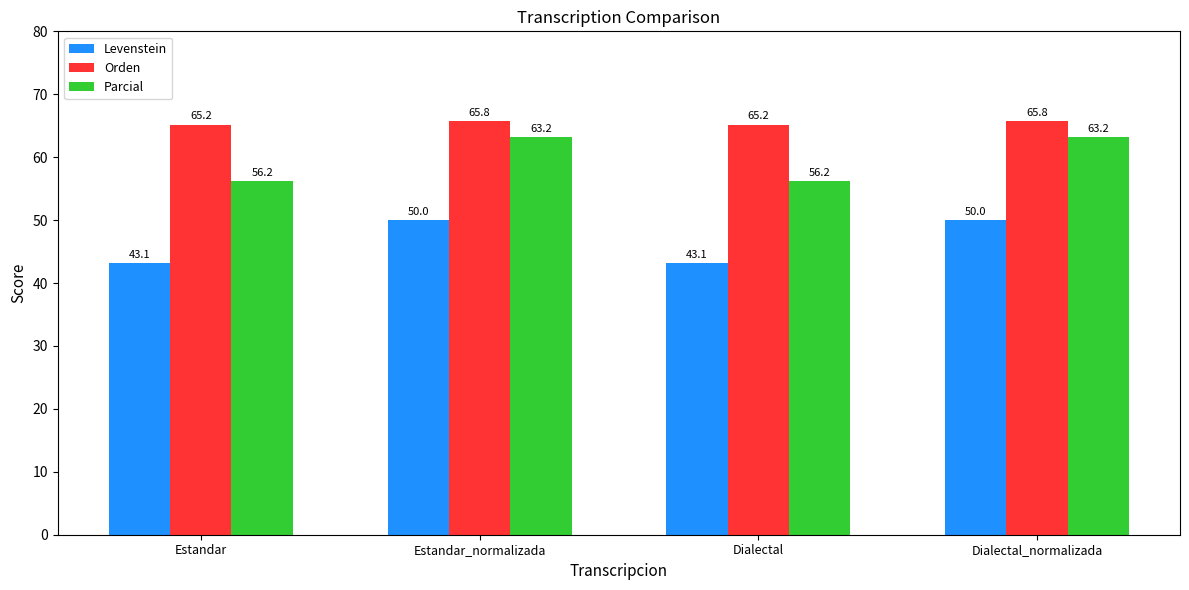

True or false: Orden has a value of 65.2 at Estandar.

True